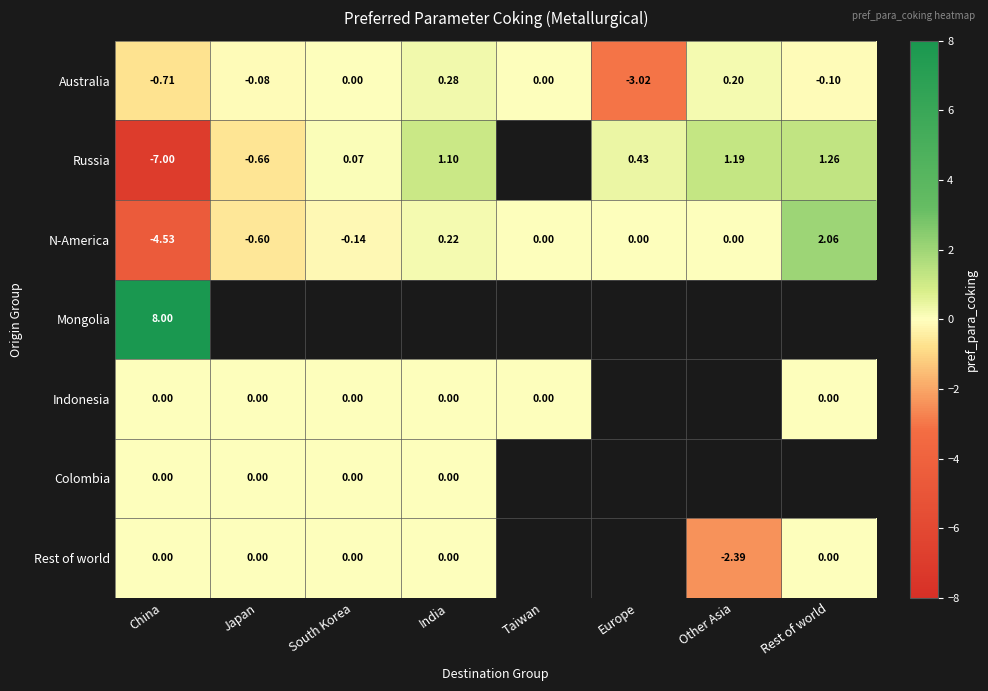

At which label does Australia reach its peak?

India